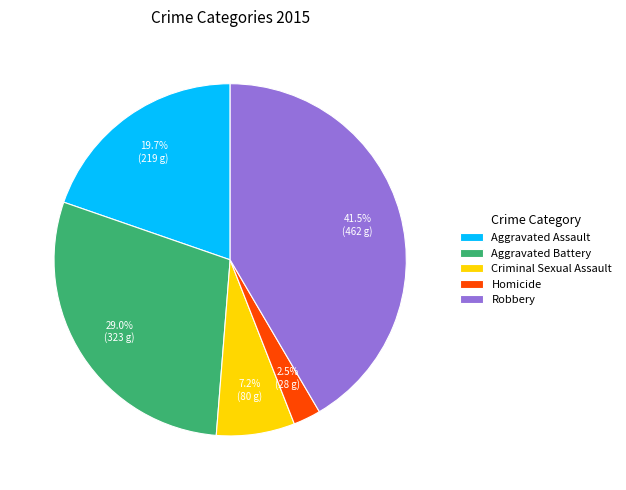

Which slice is the largest?

Robbery